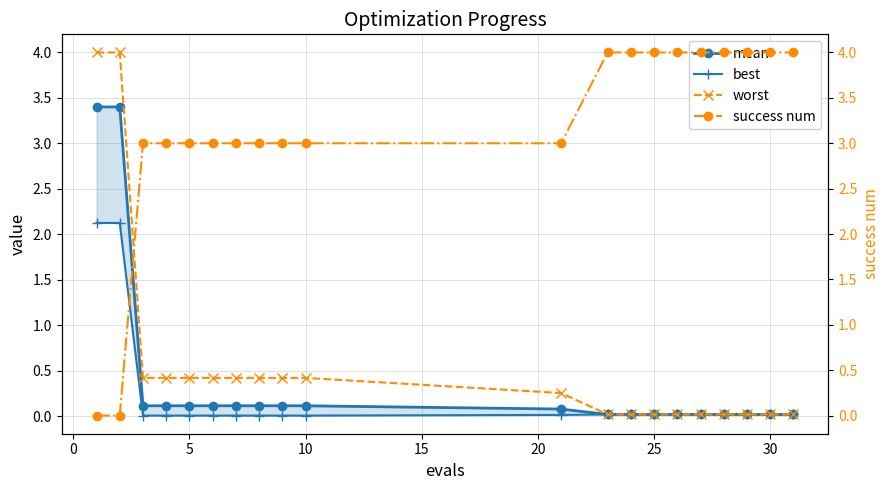

How many distinct data groups are displayed?

4